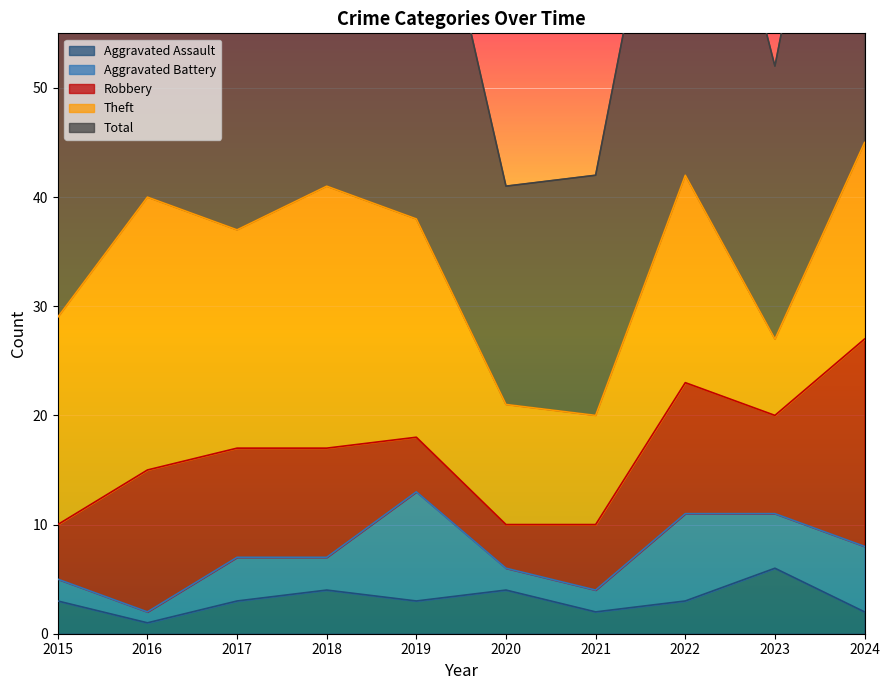

The Aggravated Assault series shows 3 at 2022. True or false?

True